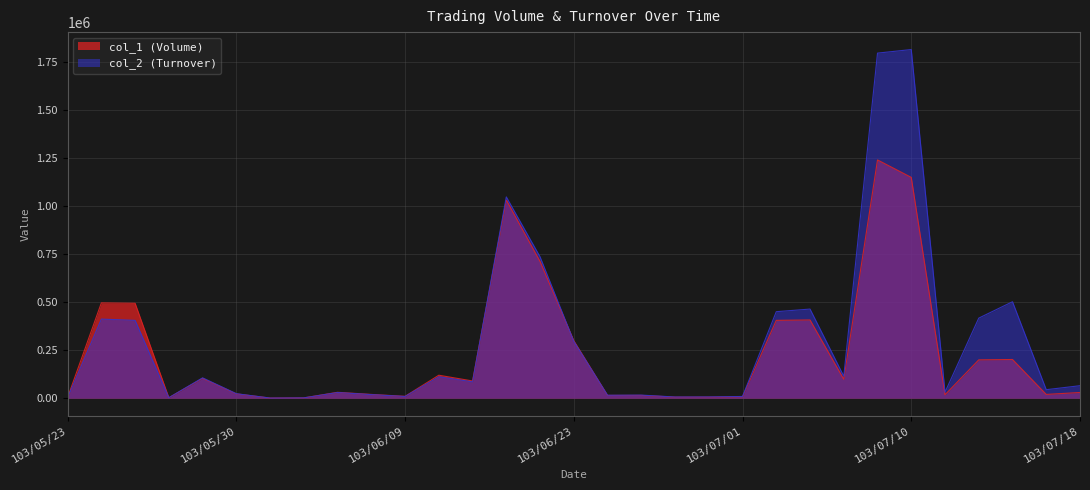

The value of col_1 (Volume) at 103/06/04 is 2000. True or false?

True